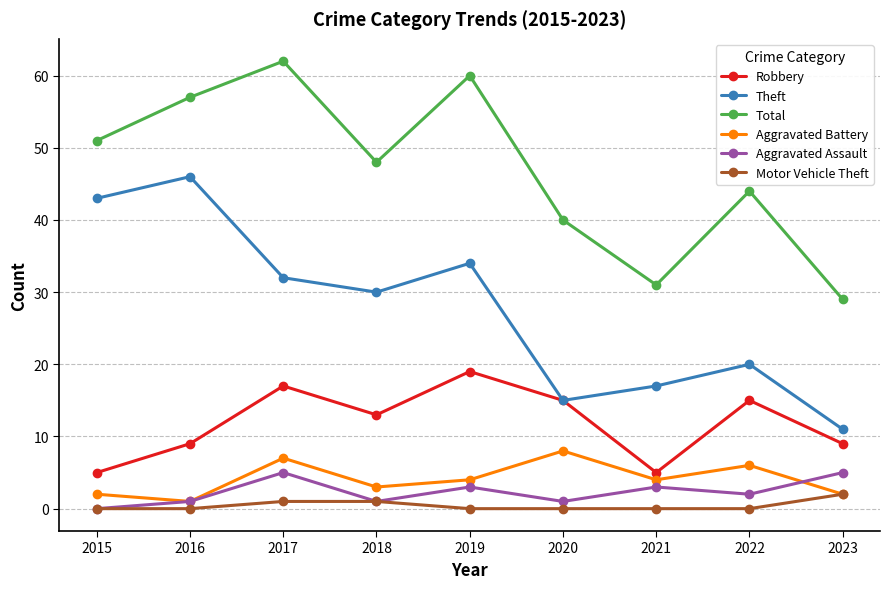

True or false: Aggravated Assault and Total intersect in this chart.

False